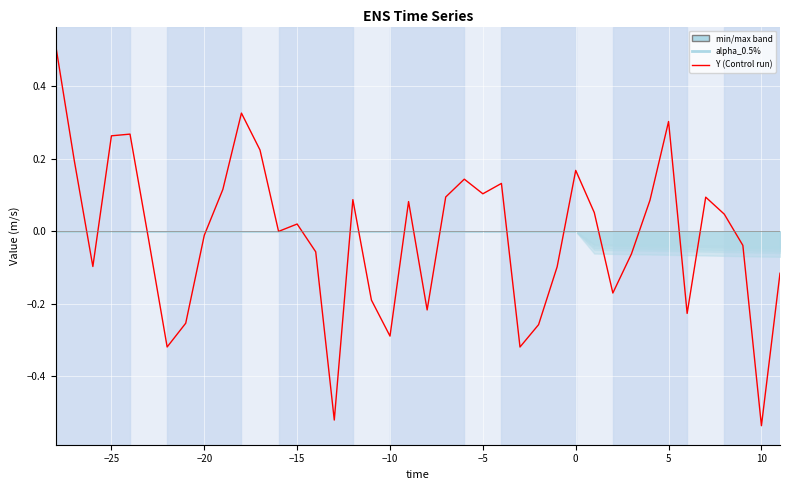

What is the difference between the second highest and second lowest values?

0.8